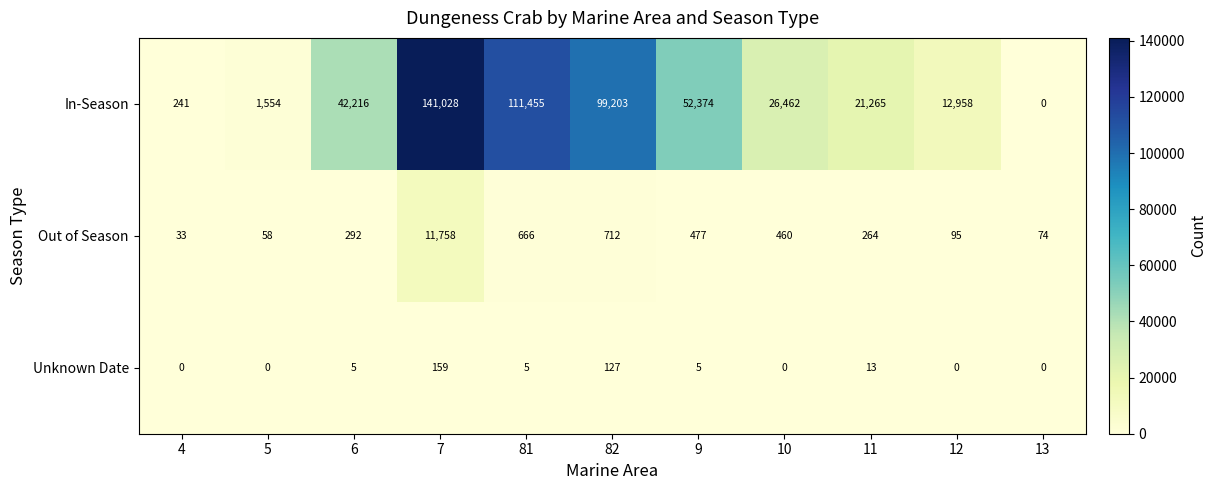

What is the sum of the Out of Season values at 6 and 7?

12050